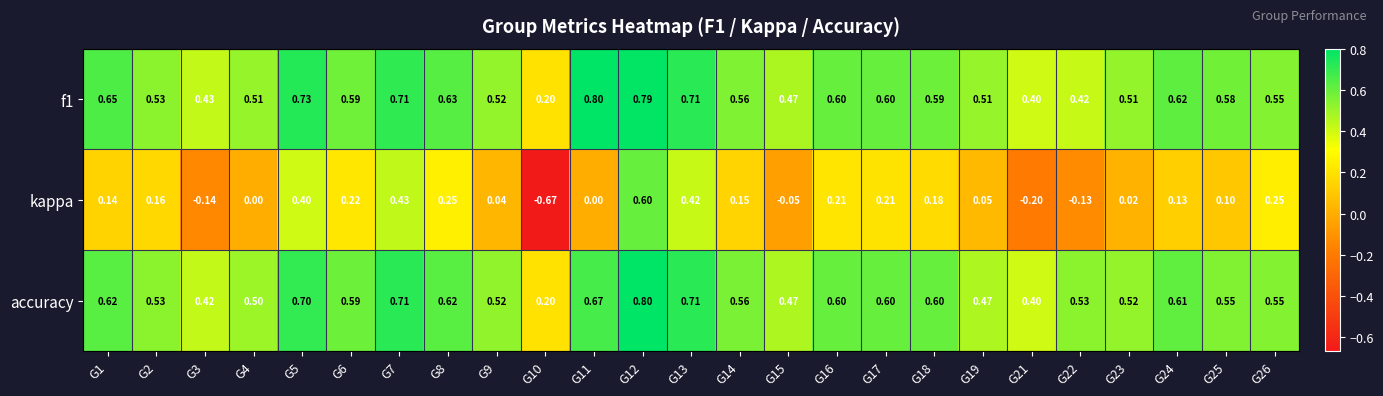

Which label corresponds to the smallest value in the chart?

G10